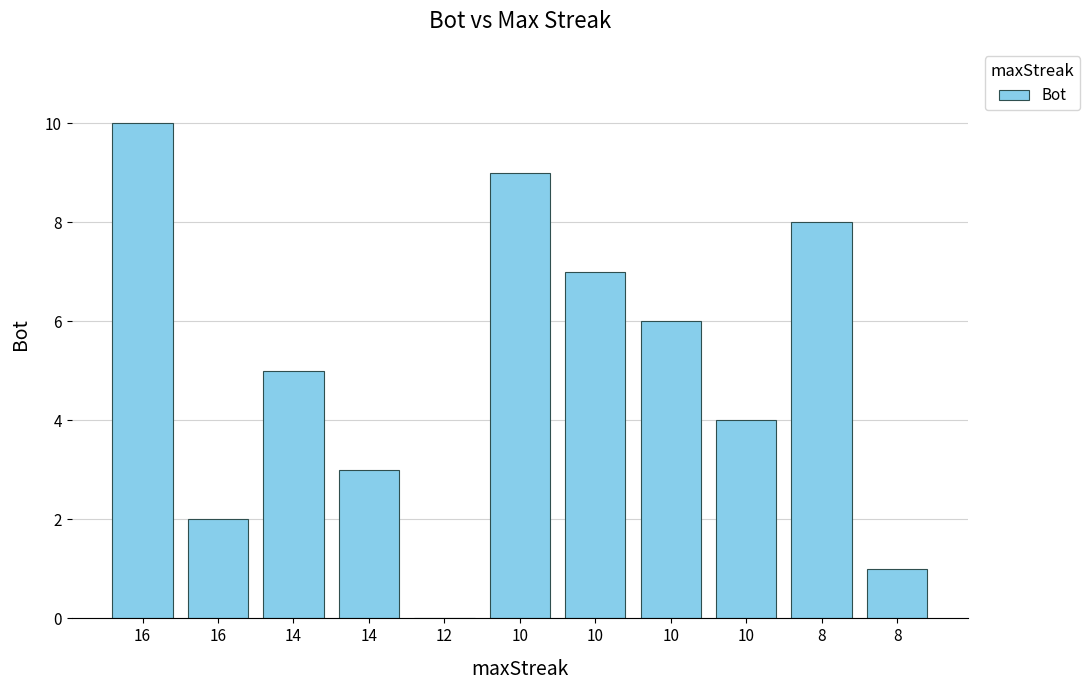

How many positive values are there?

10